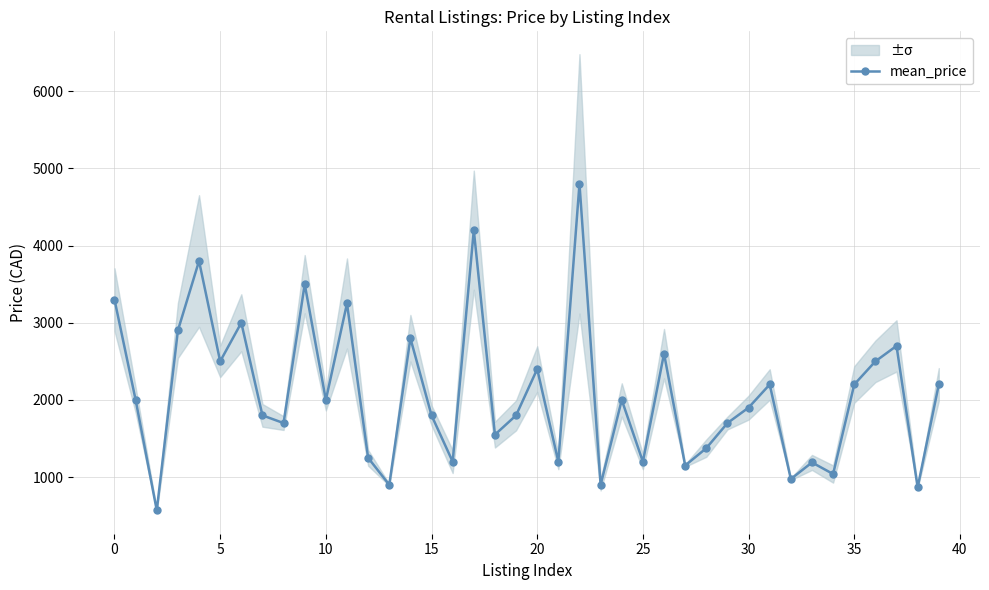

How many interior local peaks does the mean_price series have?

13